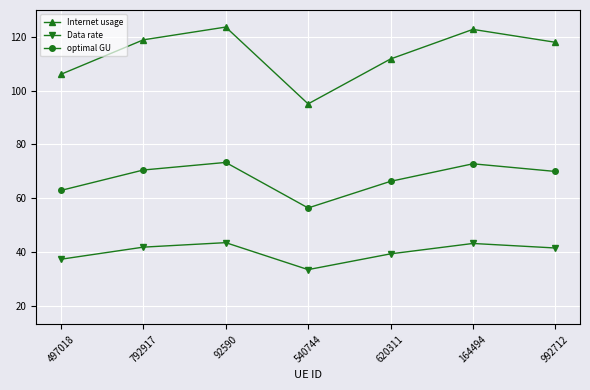

What is the spread (max minus min) of values at 92590?

80.2